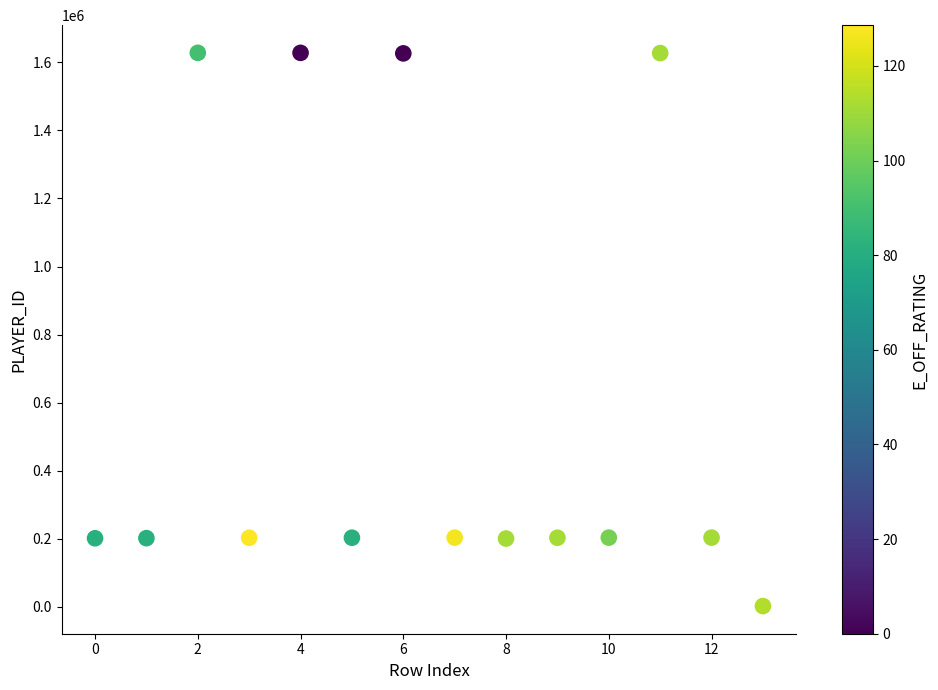

What is the range of Y values (max minus min)?

1625452